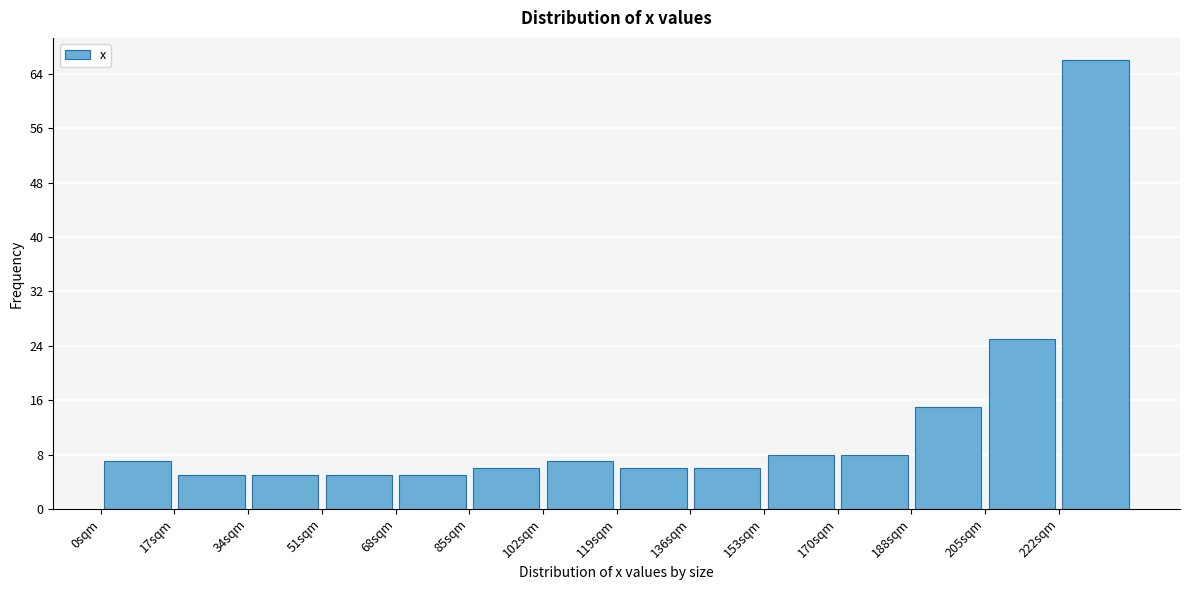

Reading left to right, list every bar in this chart as the range it spans on the x-axis followed by its height. Neither the bar edges nor the heights are printed on the chart, so give them approximately, as read against the axes.

0 to 18: 7
18 to 34: 5
34 to 52: 5
52 to 68: 5
68 to 86: 5
86 to 102: 6
102 to 120: 7
120 to 136: 6
136 to 154: 6
154 to 170: 8
170 to 188: 8
188 to 204: 15
204 to 222: 25
222 to 238: 66